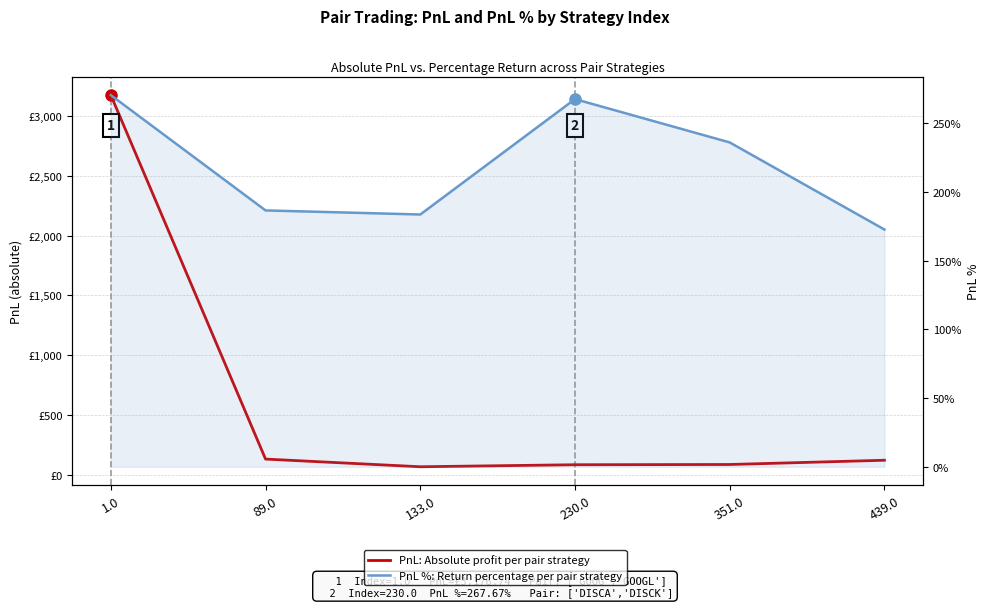

What is the difference between the second highest and second lowest values in the PnL %: Return percentage per pair strategy series?

84.0